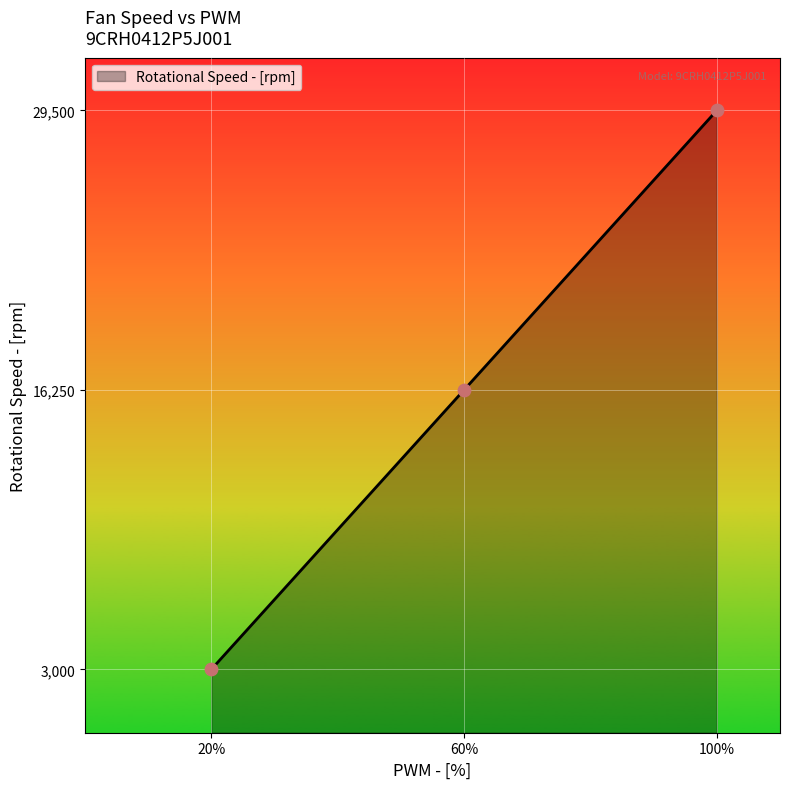

What is the change in value from 60% to 100%?

+13250